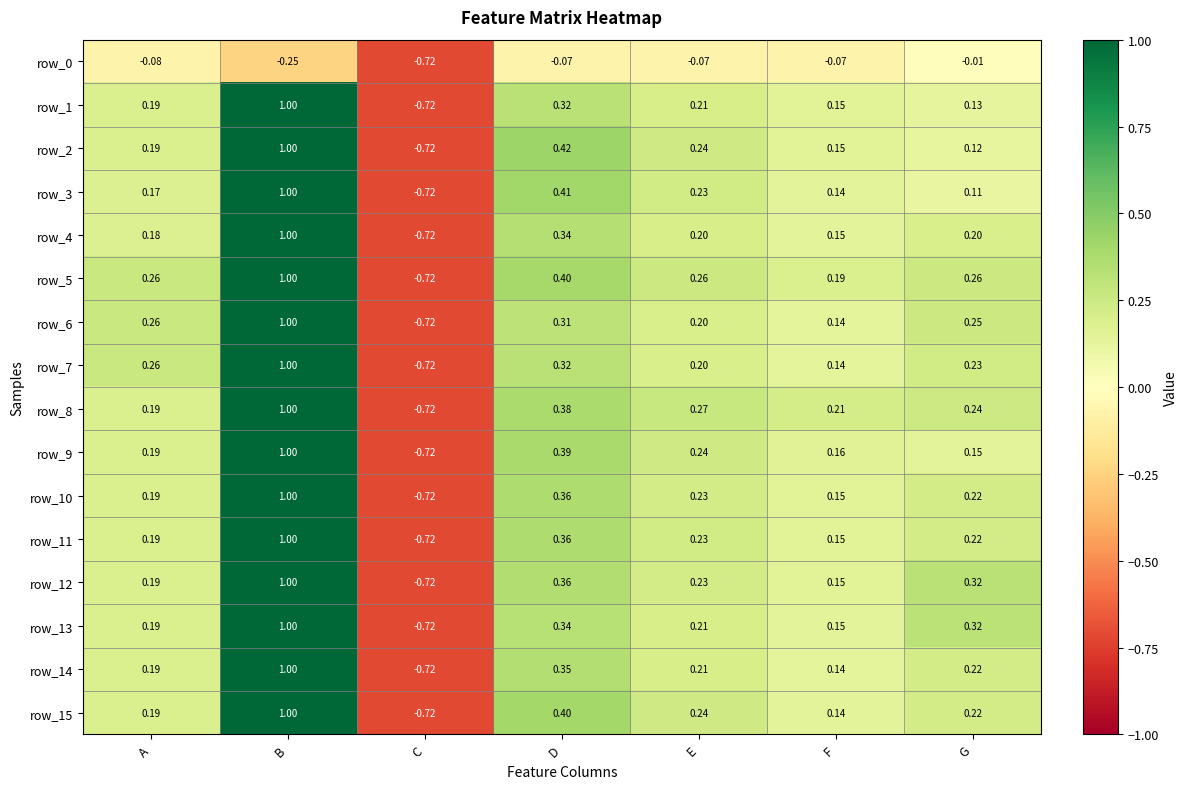

What is the approximate value of row_3 at E?

0.2